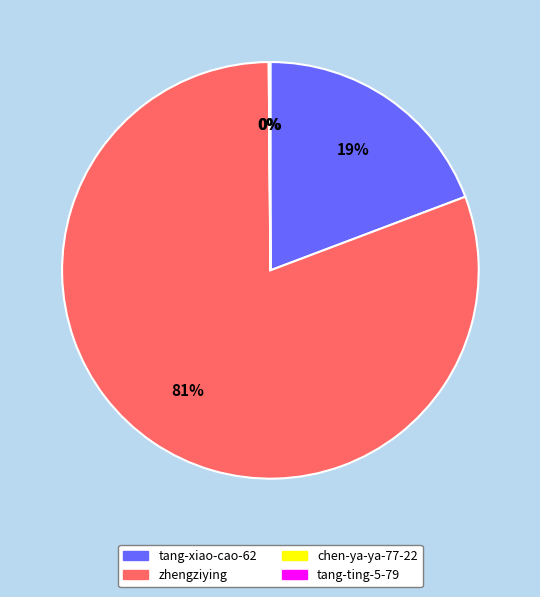

To the nearest percent, what portion does tang-xiao-cao-62 represent?

19%